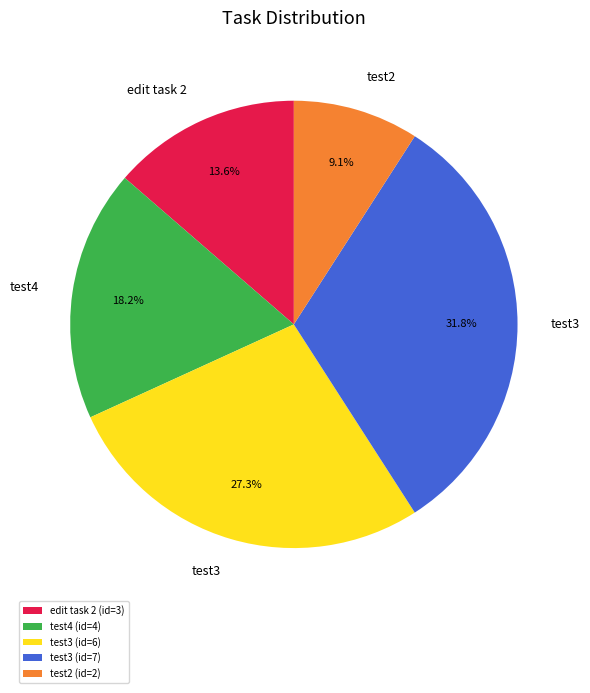

Combined, what portion of the pie is test3 (id=6) and test4 (id=4)?

45.5%